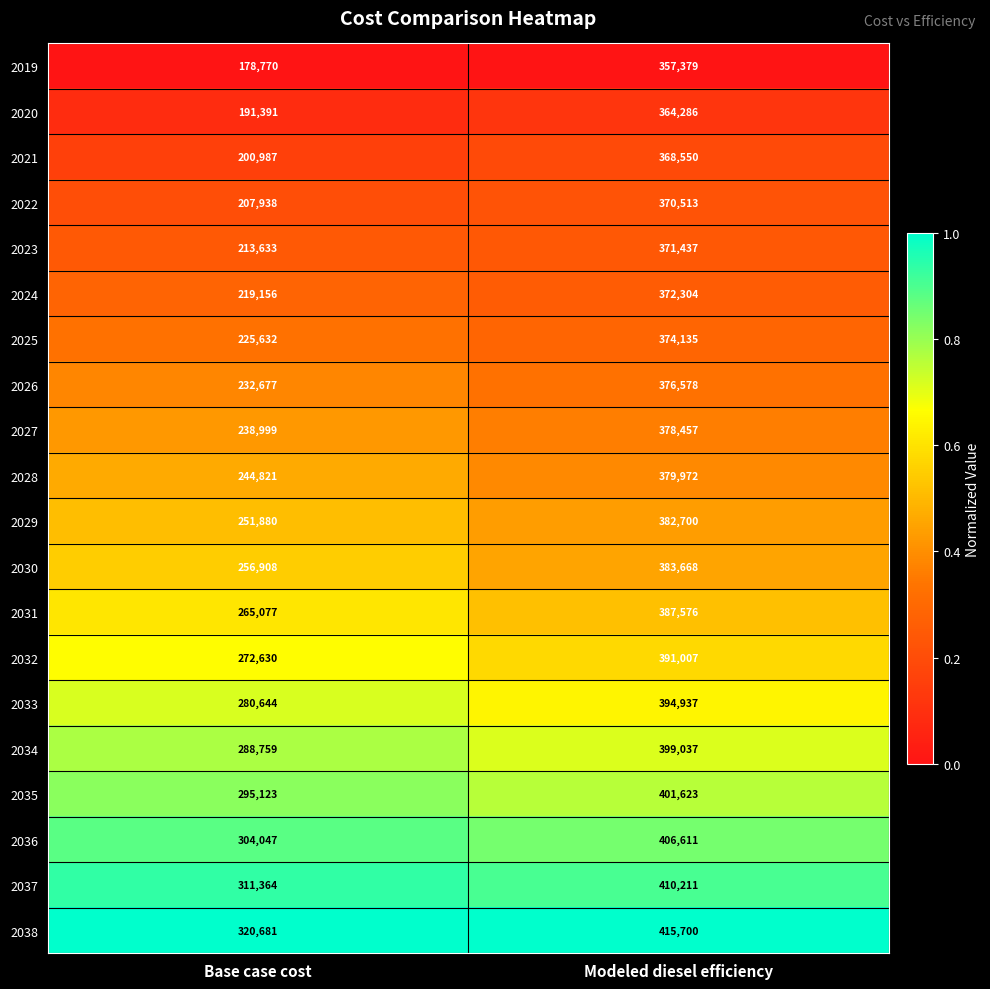

The value of 2019 at Base case cost is 61861. True or false?

False